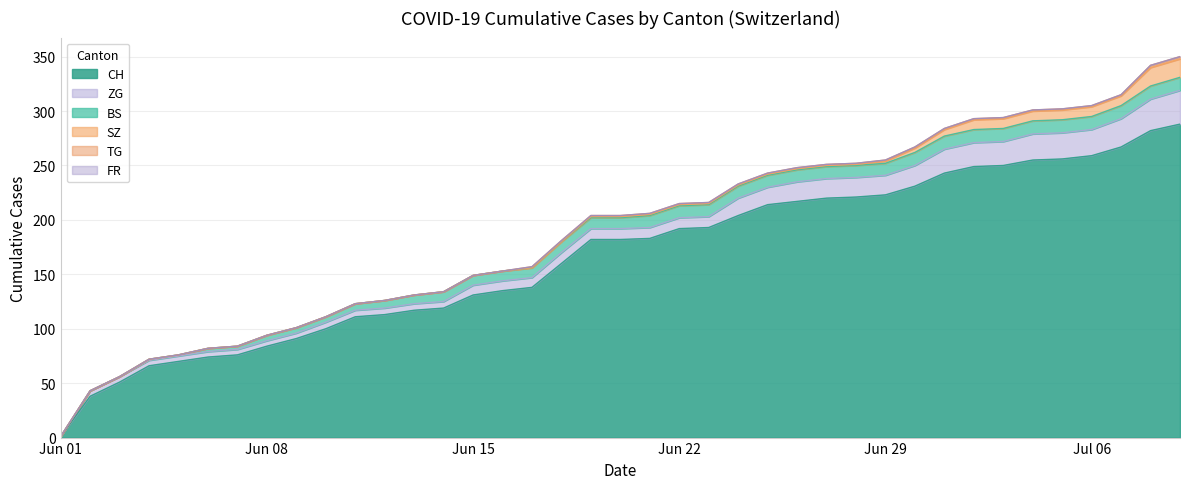

True or false: TG has more than 1 interior local peaks.

False